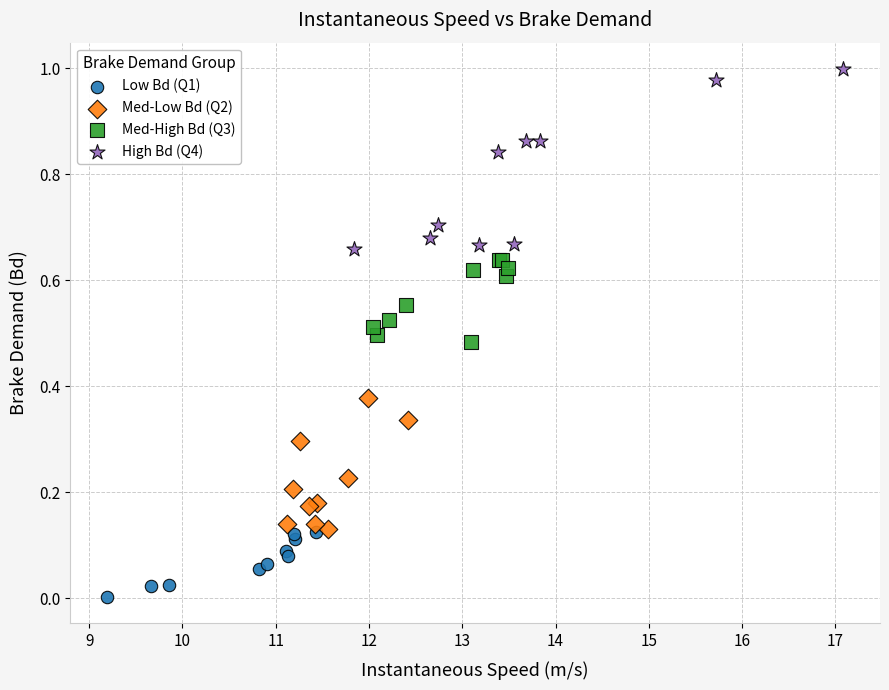

Which series reaches the minimum Y coordinate?

Low Bd (Q1)